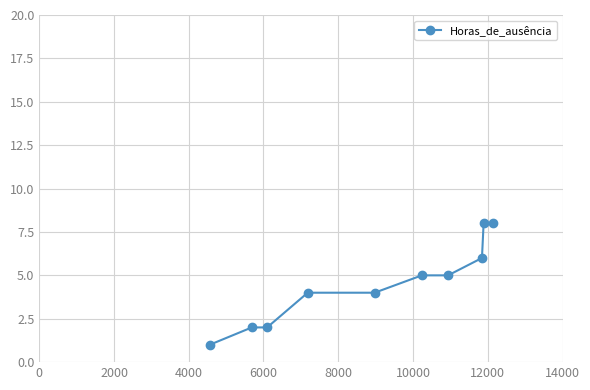

What is the value of the 9th point from the left?

8